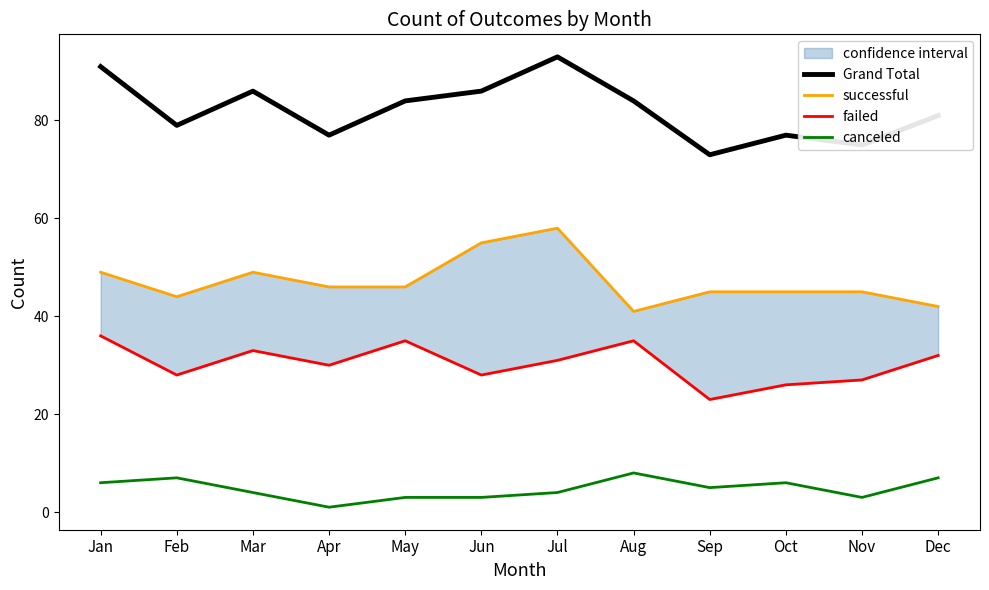

Which series has the largest total across all categories?

Grand Total